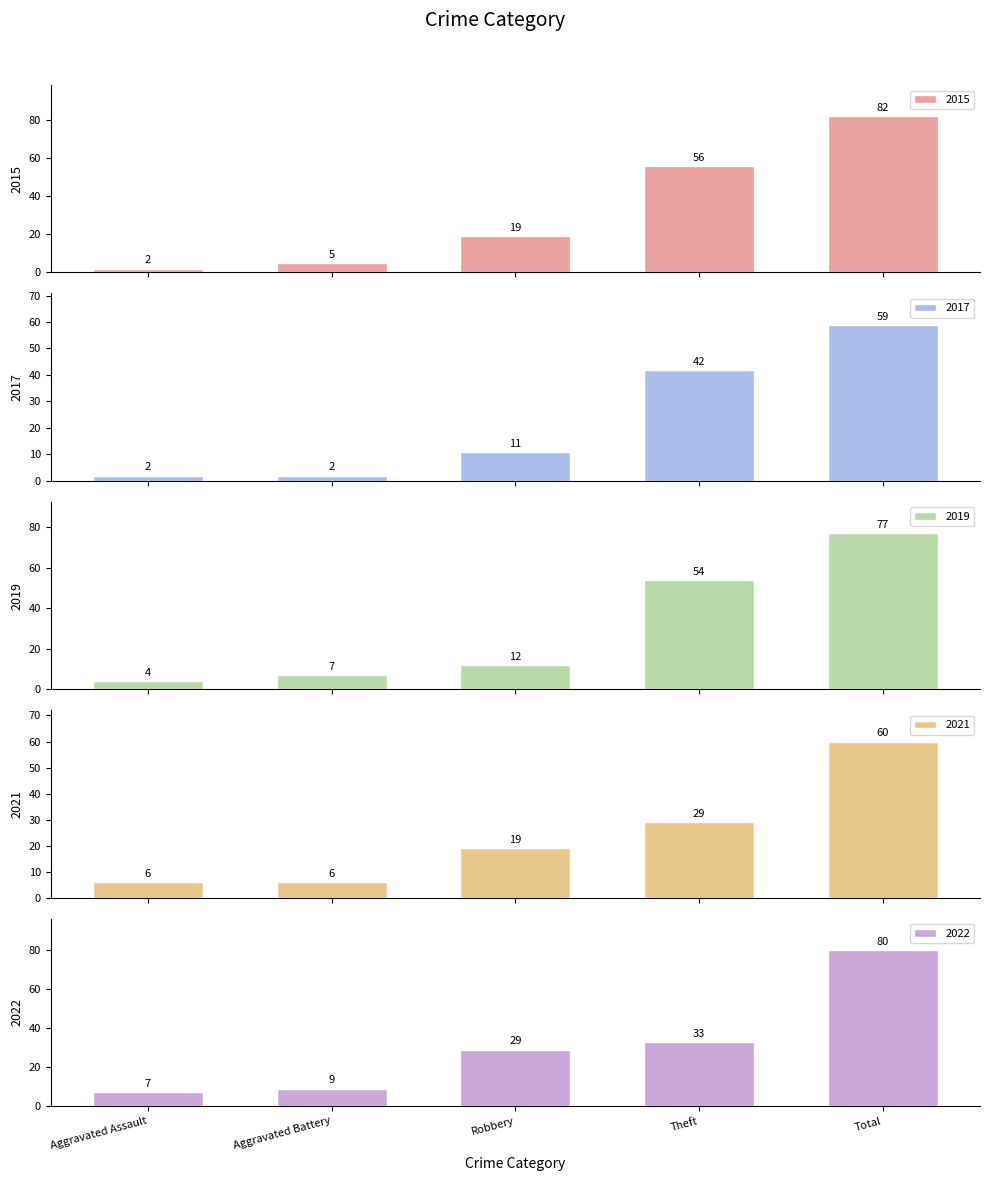

What are all the series names shown in the legend?

2015, 2017, 2019, 2021, 2022